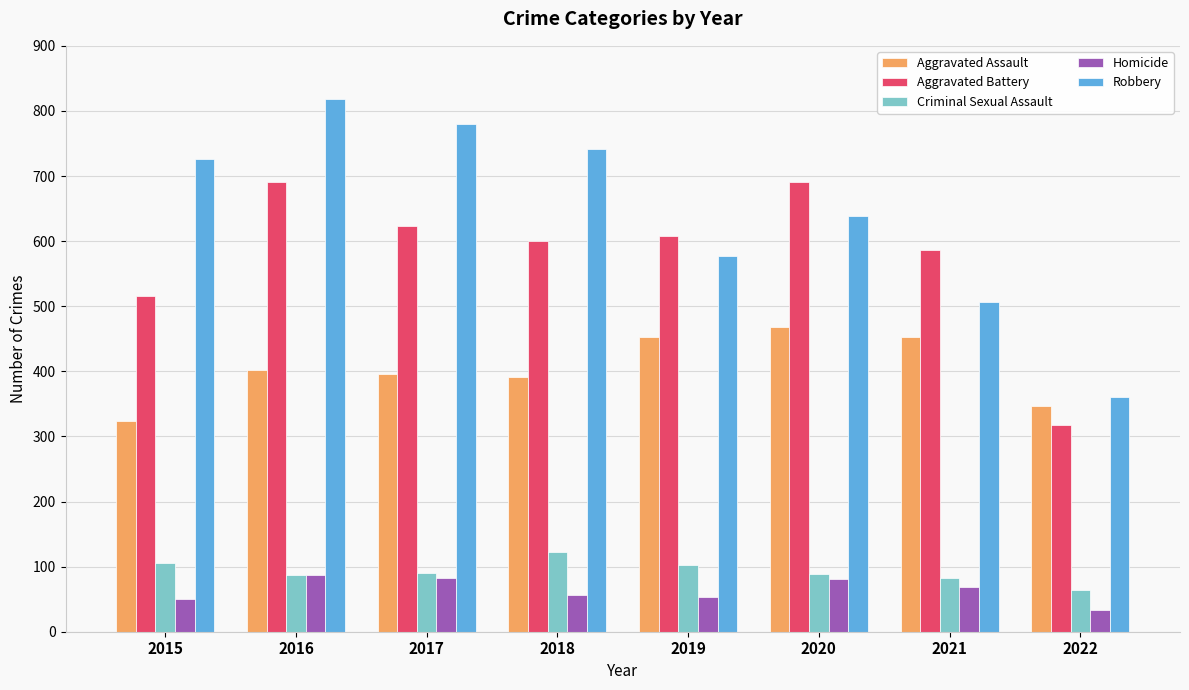

Is it true that Criminal Sexual Assault equals 122 at 2018?

True